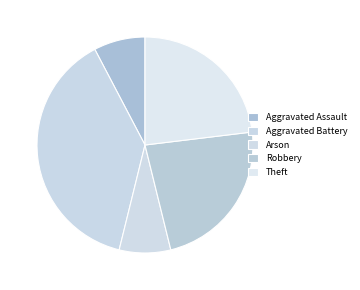

Rank the categories by value from highest to lowest.

Aggravated Battery, Robbery, Theft, Aggravated Assault, Arson